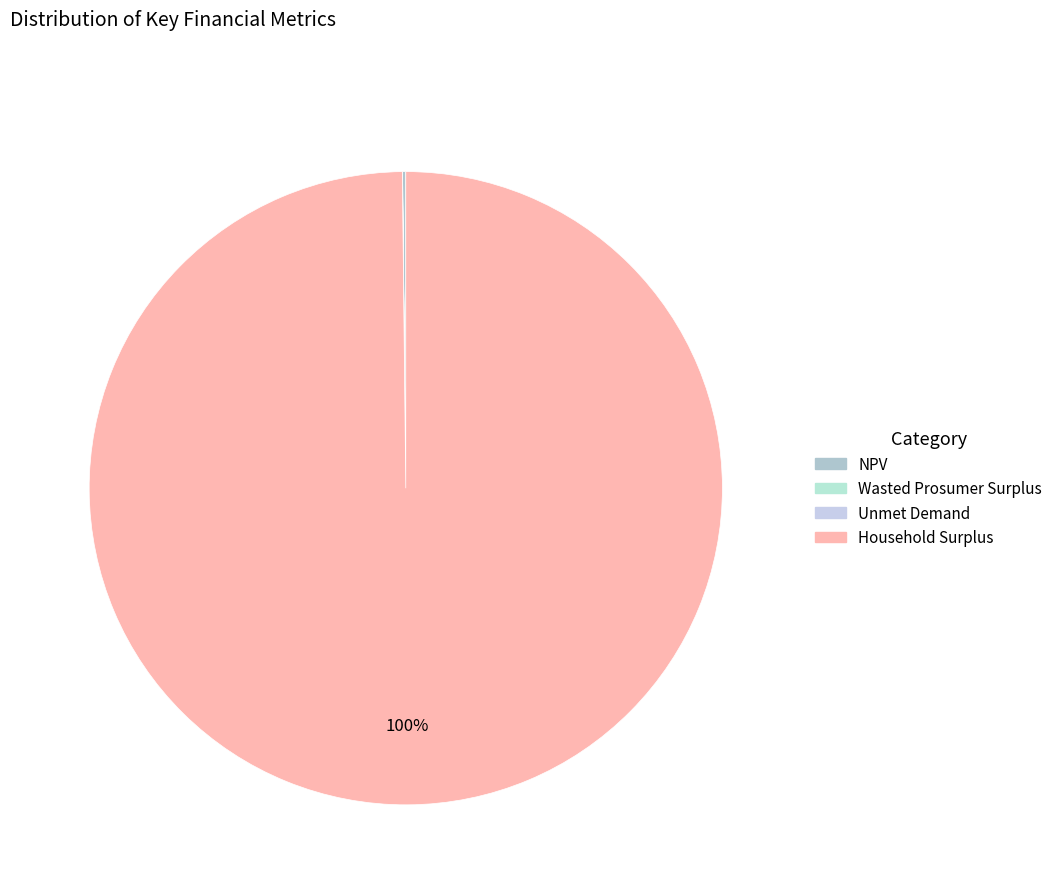

Is Household Surplus the majority of the pie?

Yes